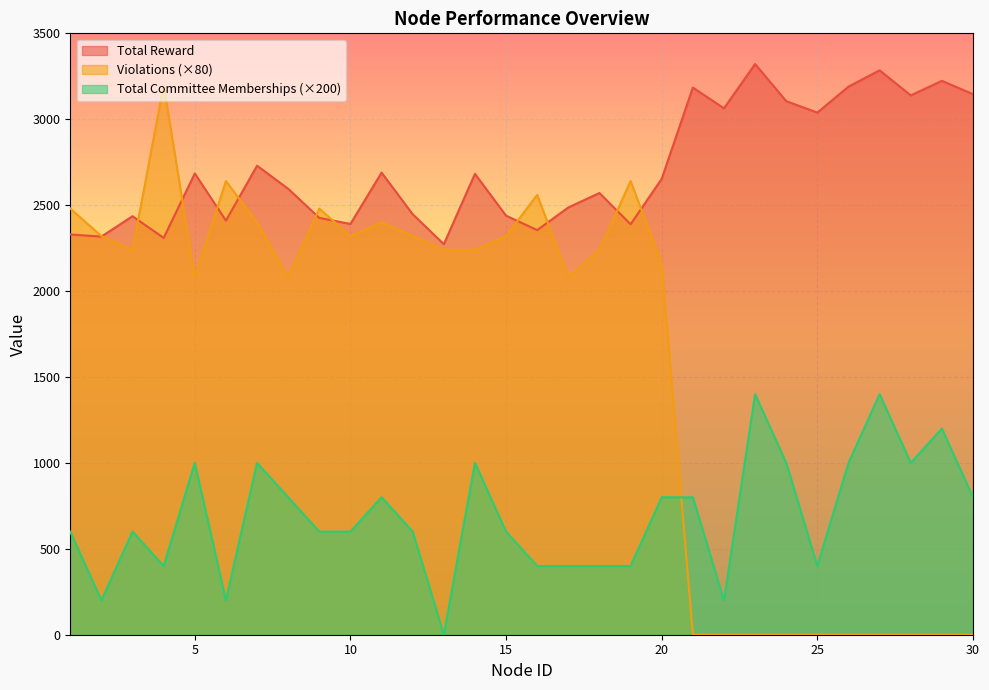

At 7, list the series in order from largest to smallest.

Total Reward, Violations, Total Committee Memberships